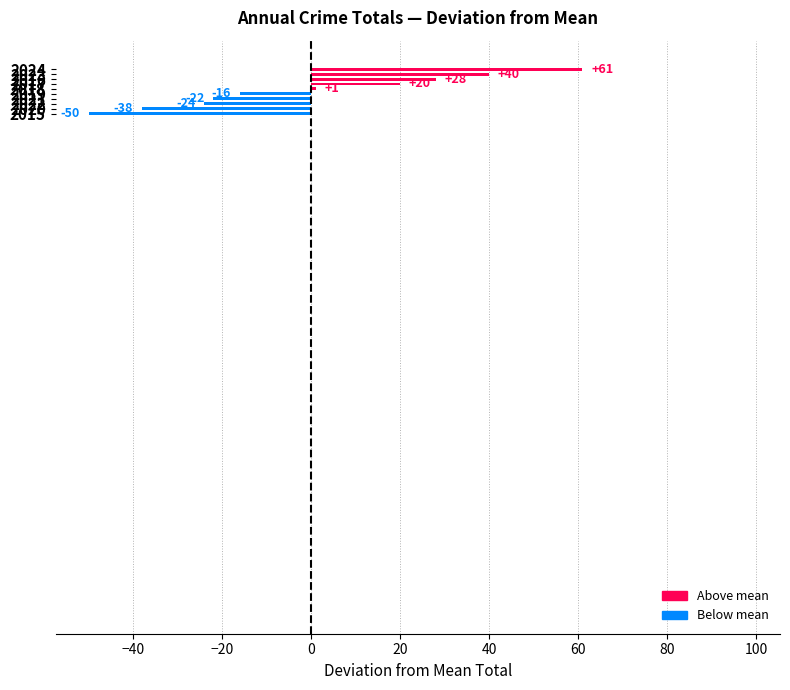

What is the greatest value displayed?

61